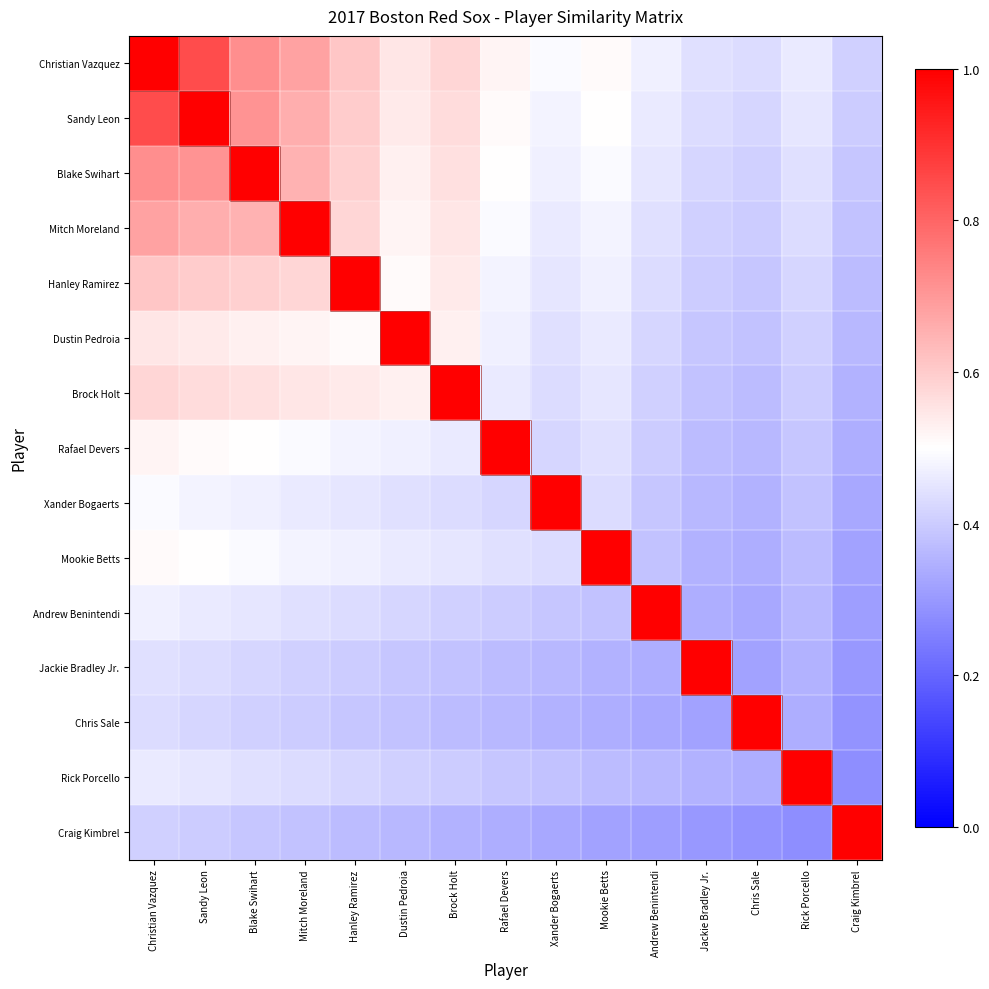

At Rick Porcello, list the series in order from largest to smallest.

Rick Porcello, Christian Vazquez, Sandy Leon, Blake Swihart, Mitch Moreland, Hanley Ramirez, Dustin Pedroia, Brock Holt, Rafael Devers, Xander Bogaerts, Mookie Betts, Andrew Benintendi, Jackie Bradley Jr., Chris Sale, Craig Kimbrel